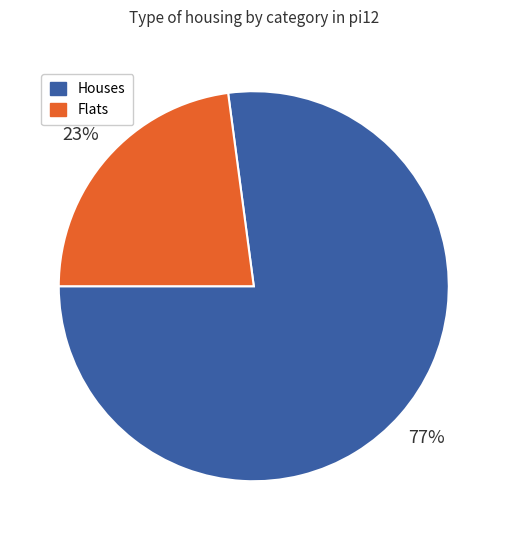

Is there any slice that represents more than half of the pie?

Yes